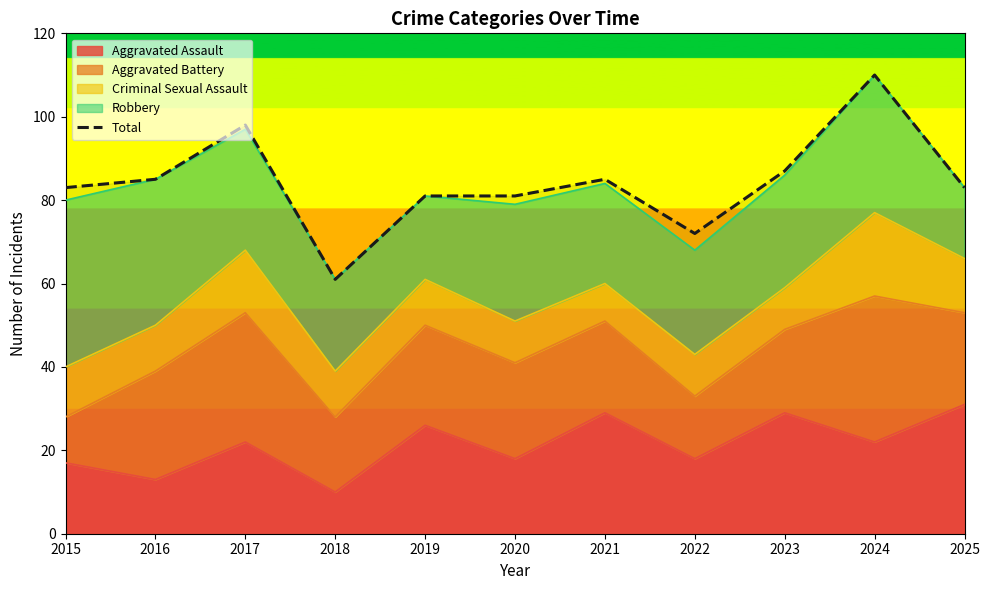

Rank the categories by value from highest to lowest.

2024, 2017, 2023, 2016, 2021, 2015, 2025, 2019, 2020, 2022, 2018